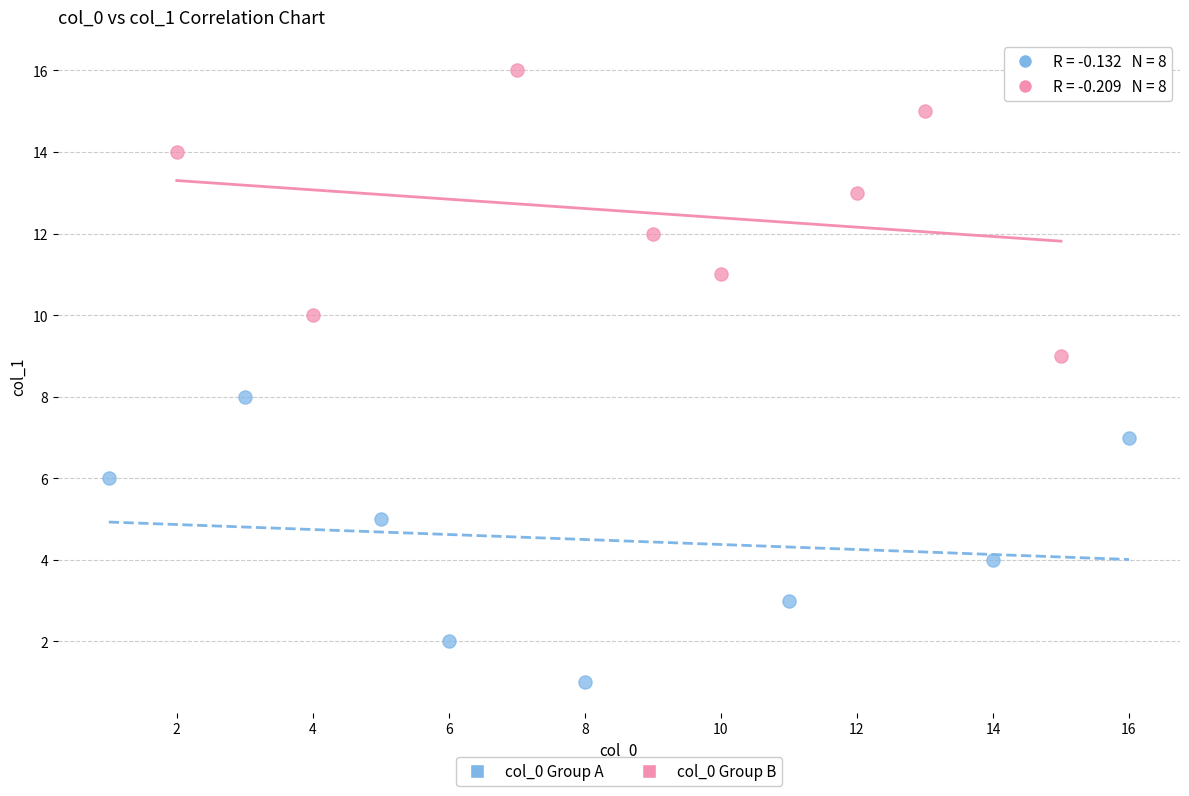

Which series contains the highest Y value?

col_0 Group B